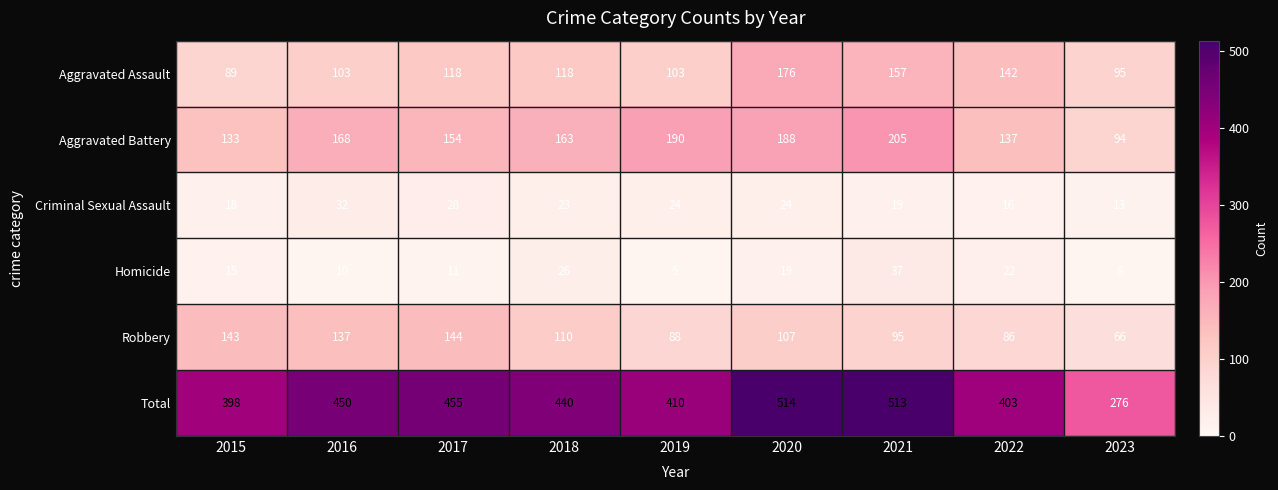

Which series has the largest range (max minus min)?

Total